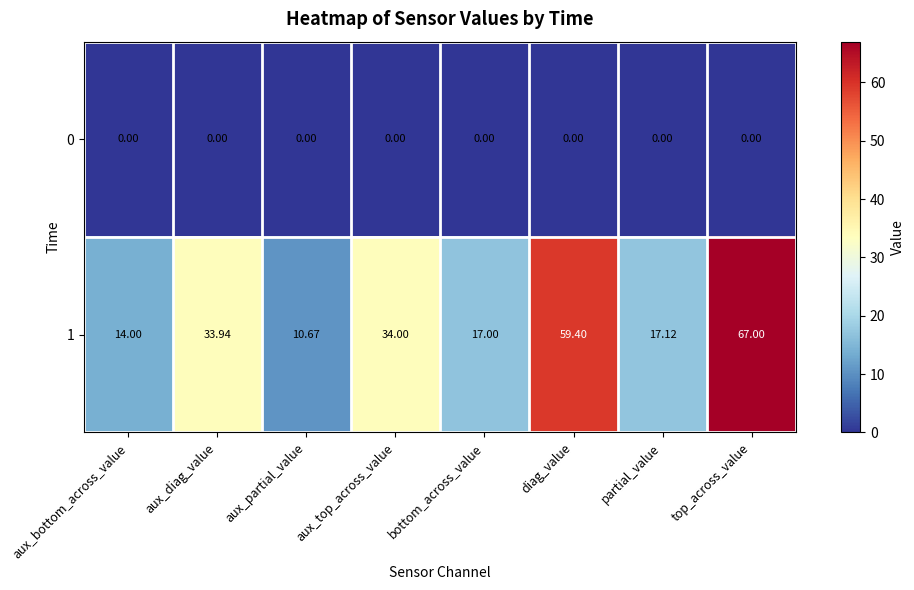

At which label does 1 first exceed 33?

aux_diag_value